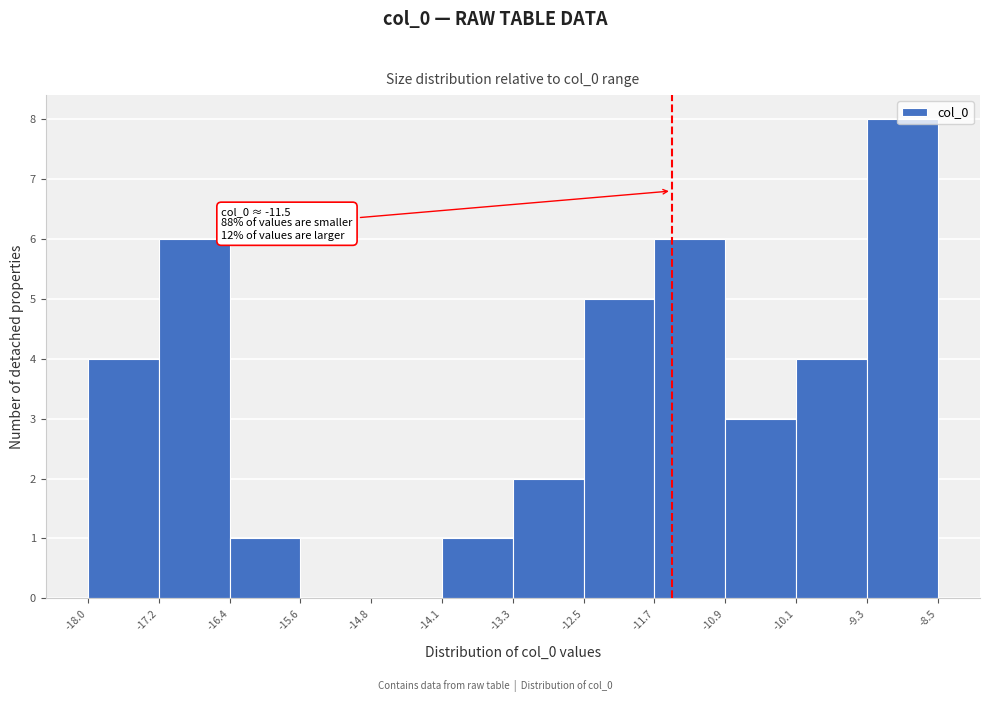

Over which range of the x-axis is the bar tallest?

-9.3 to -8.5